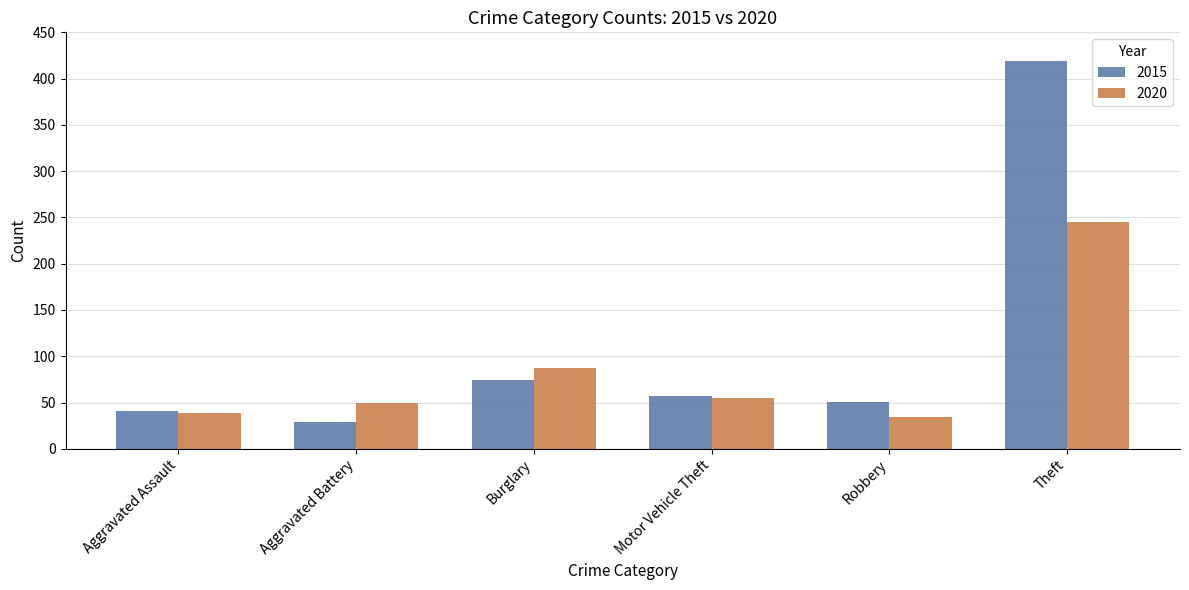

How many groups of bars are there?

6